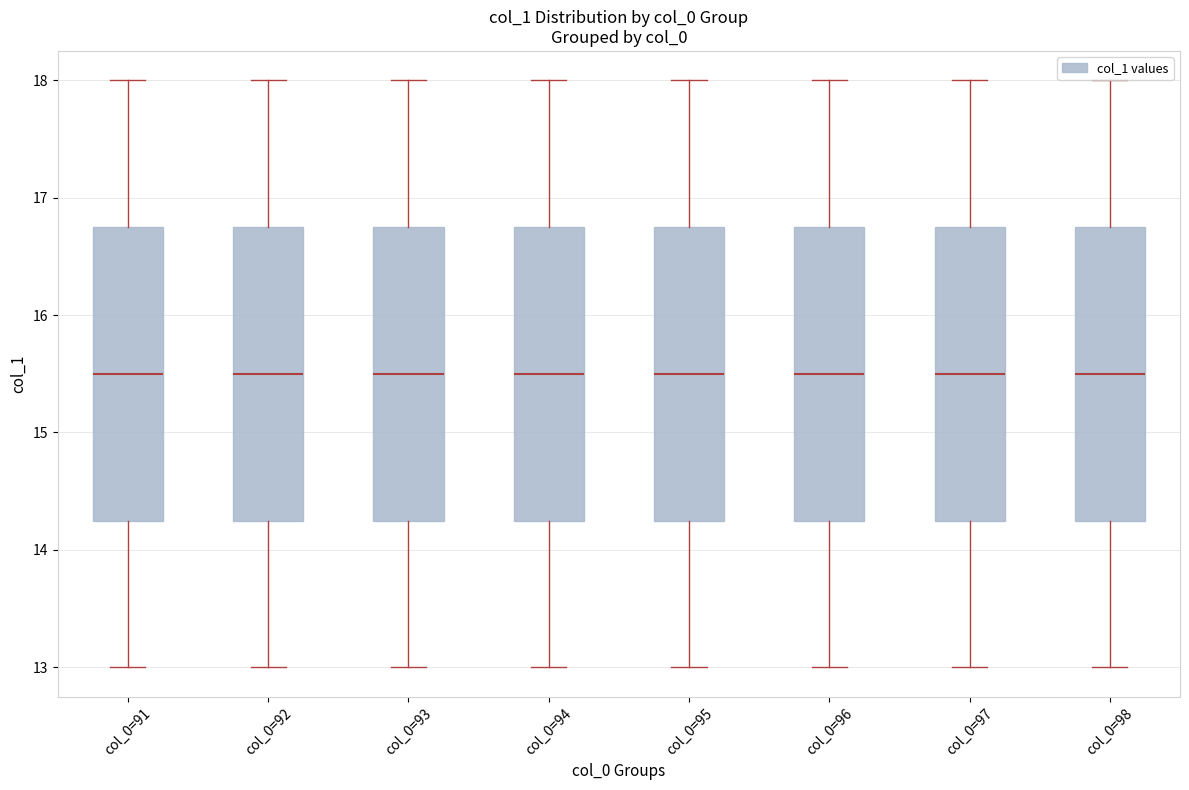

Reading left to right, transcribe this box plot: for each box, give where its median line is, the range the box spans, and where its two whiskers end, as read against the y-axis. The values are not printed on the chart, so give them approximately, as read against the axis.

col_0=91: median 15.5, box 14.3 to 16.8, whiskers 13.0 to 18.0
col_0=92: median 15.5, box 14.3 to 16.8, whiskers 13.0 to 18.0
col_0=93: median 15.5, box 14.3 to 16.8, whiskers 13.0 to 18.0
col_0=94: median 15.5, box 14.3 to 16.8, whiskers 13.0 to 18.0
col_0=95: median 15.5, box 14.3 to 16.8, whiskers 13.0 to 18.0
col_0=96: median 15.5, box 14.3 to 16.8, whiskers 13.0 to 18.0
col_0=97: median 15.5, box 14.3 to 16.8, whiskers 13.0 to 18.0
col_0=98: median 15.5, box 14.3 to 16.8, whiskers 13.0 to 18.0